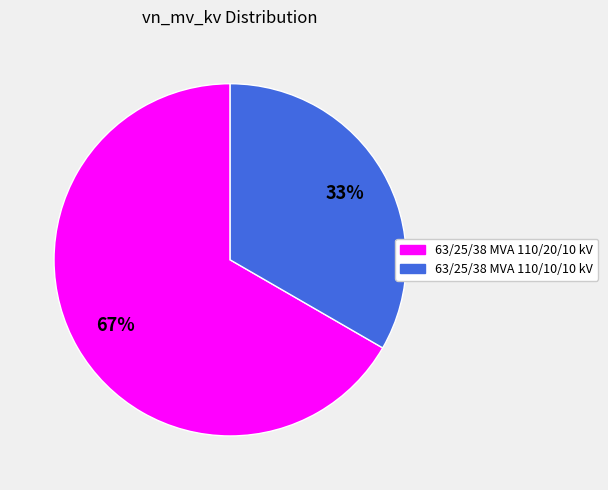

Which slice represents more than half of the pie?

63/25/38 MVA 110/20/10 kV